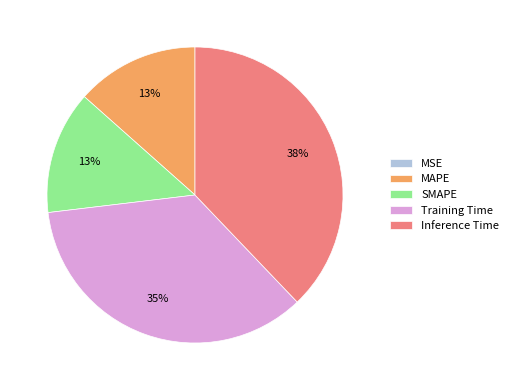

To the nearest percent, what is the difference between the largest and smallest slice percentages?

38%